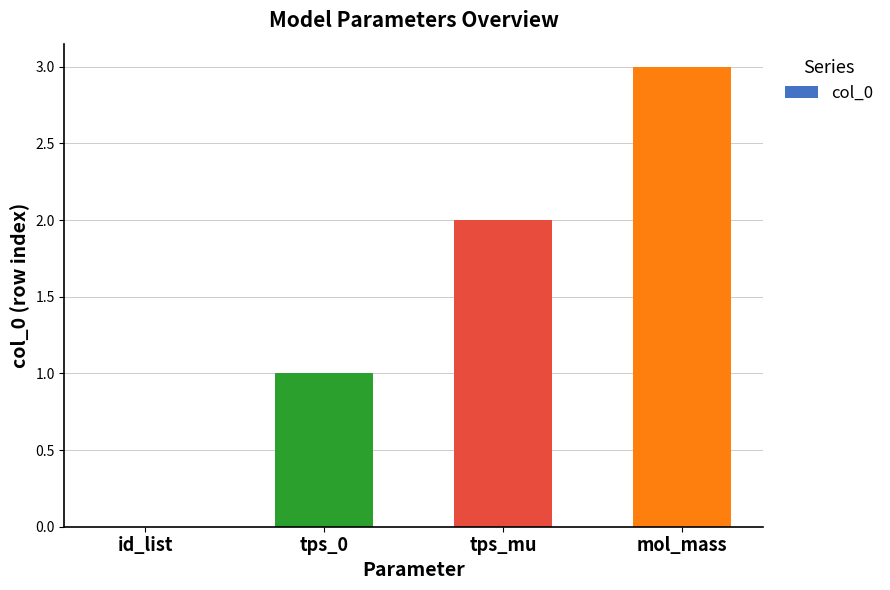

Reading left to right, list all the values displayed in this chart.

0	1	2	3